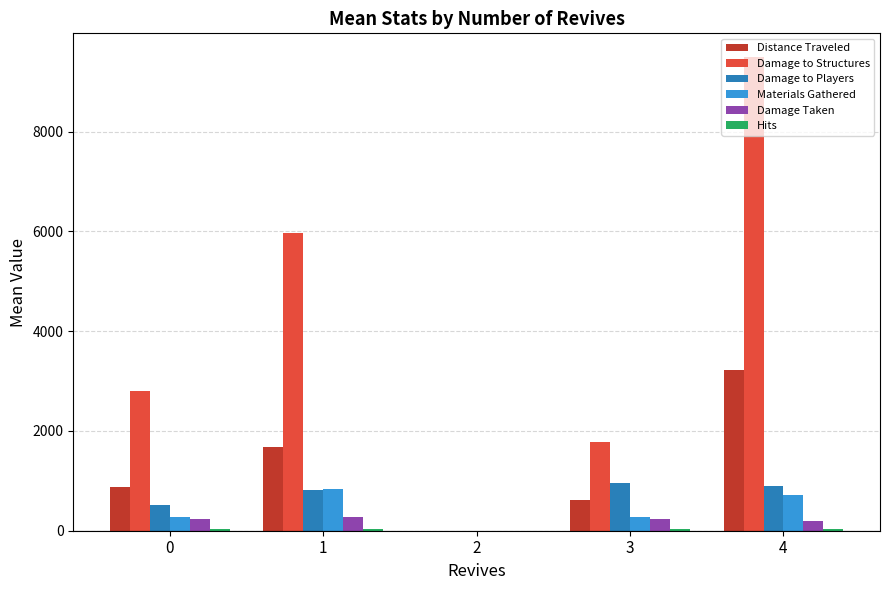

Are the bars grouped side by side (vs. stacked)?

Yes